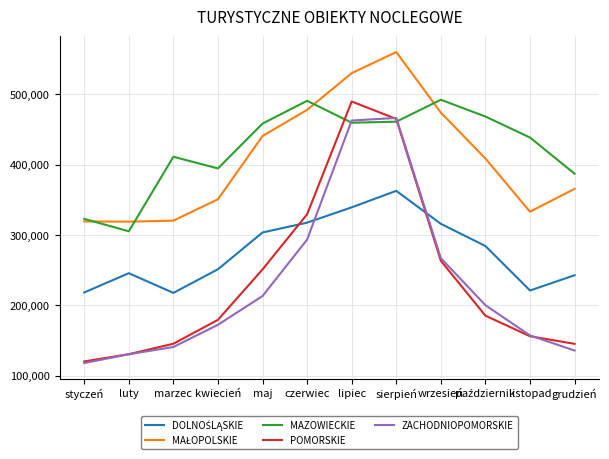

Which series has the widest spread of values?

POMORSKIE